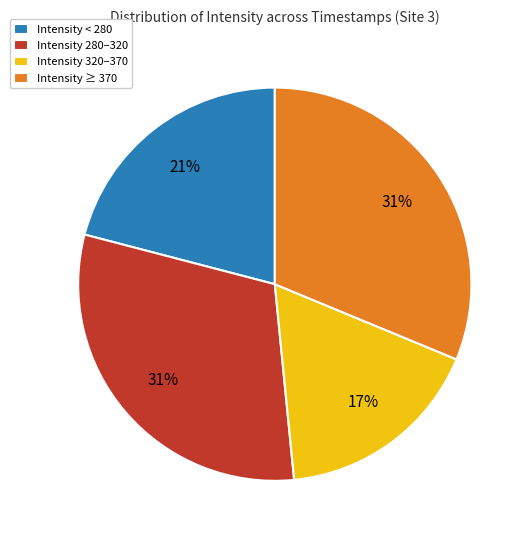

Which category has the smallest portion of the pie?

Intensity 320–370